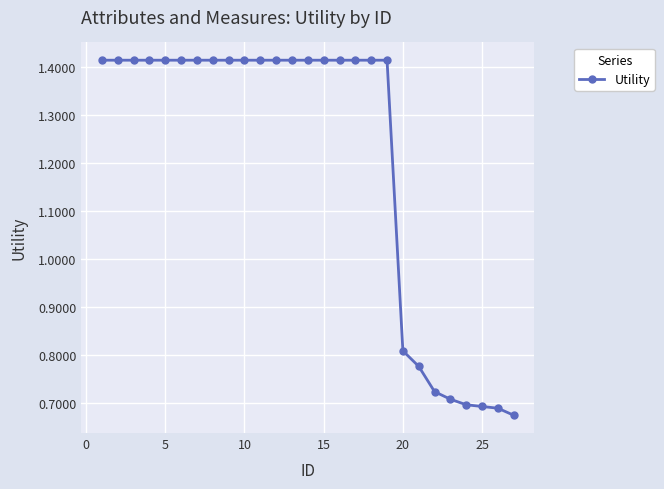

Count the values in the range 0 to 1.

8